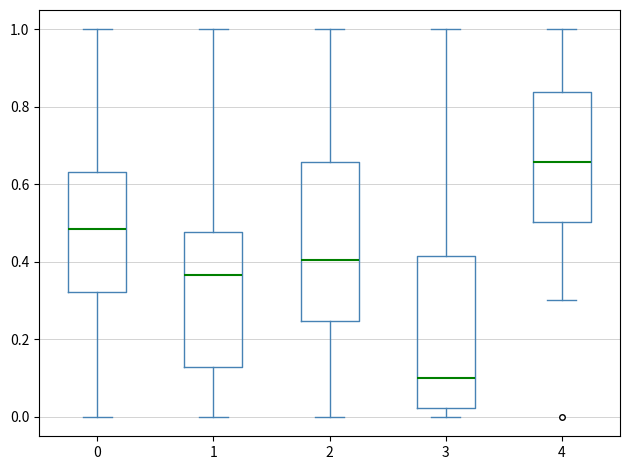

Which box's median line is the lowest?

3